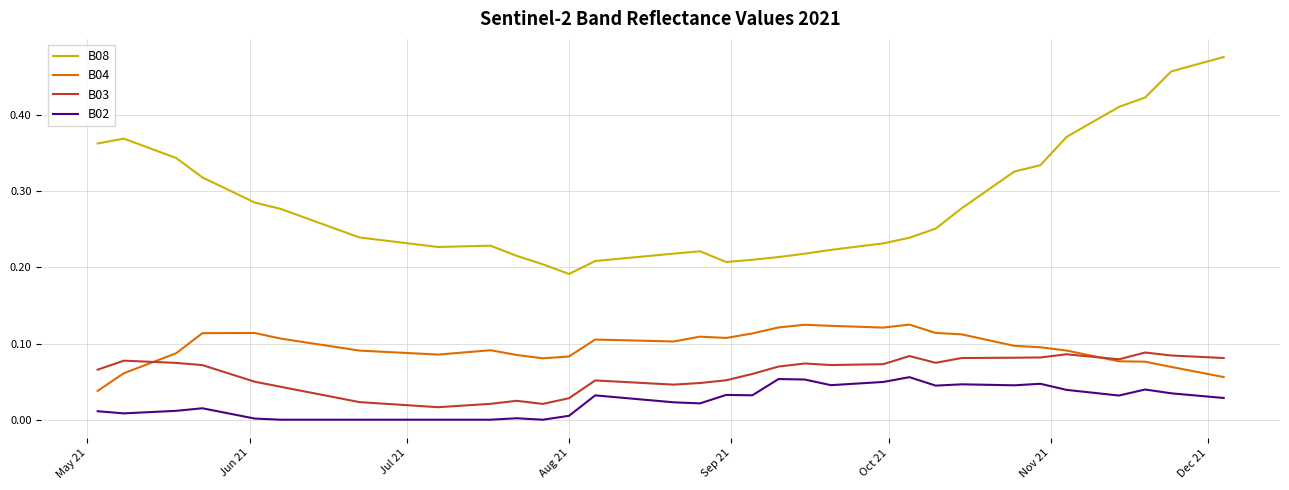

In B04, how many points are higher than both neighbors (excluding endpoints)?

6